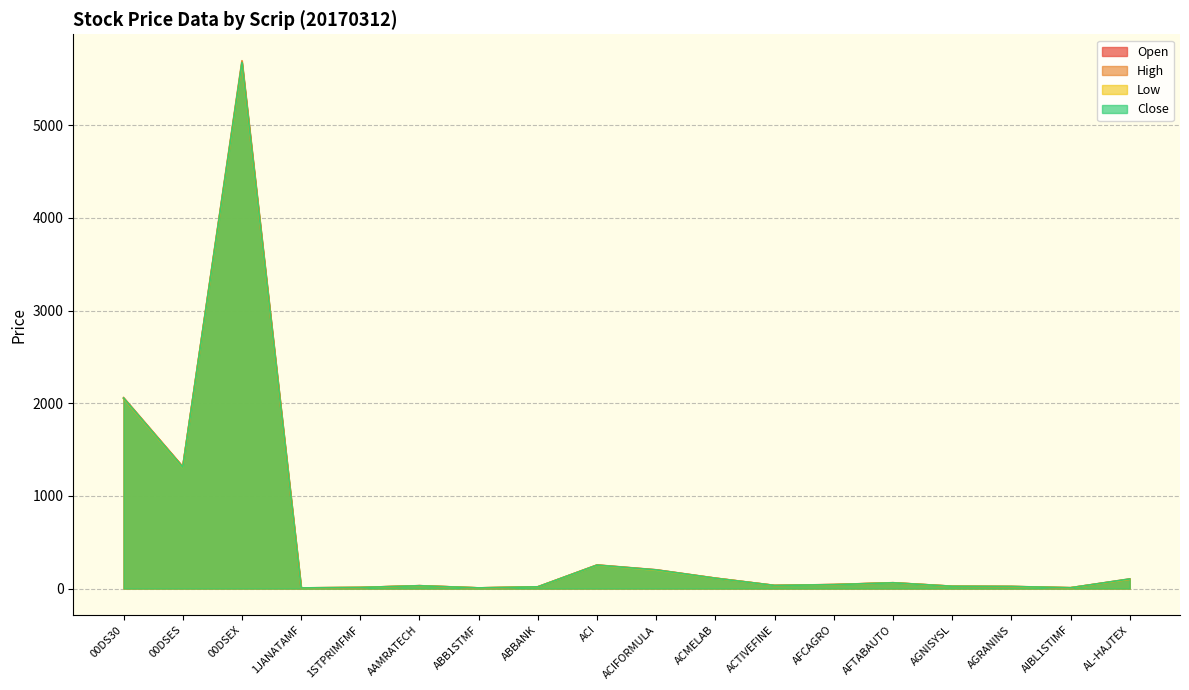

At which category does Low reach its first local valley?

00DSES